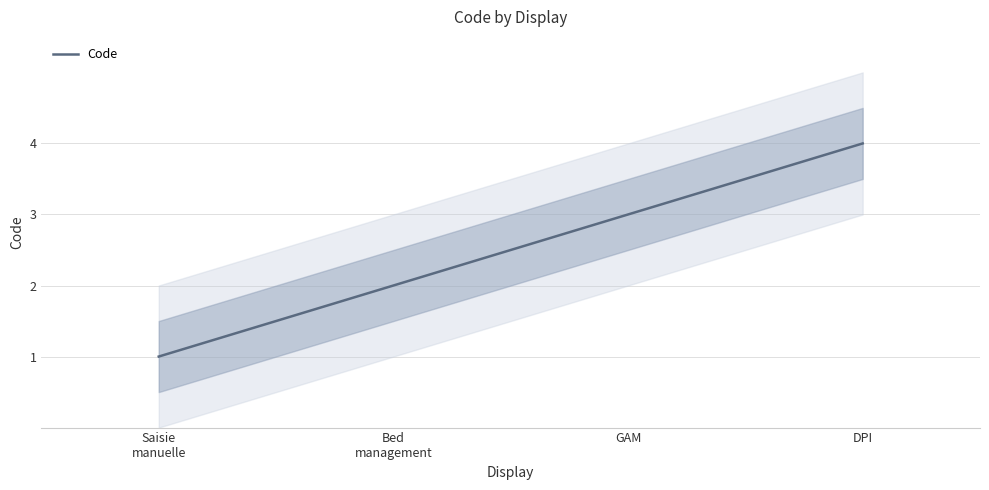

True or false: the data has more than 1 interior local peaks.

False